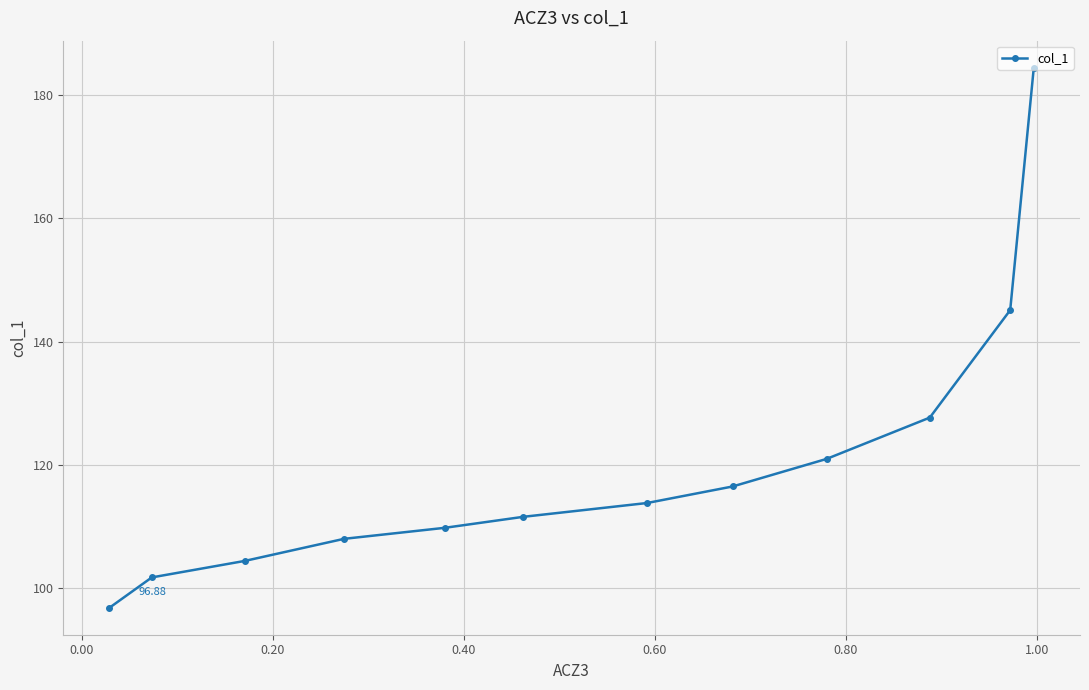

What is the value of the 8th point from the left?

116.5